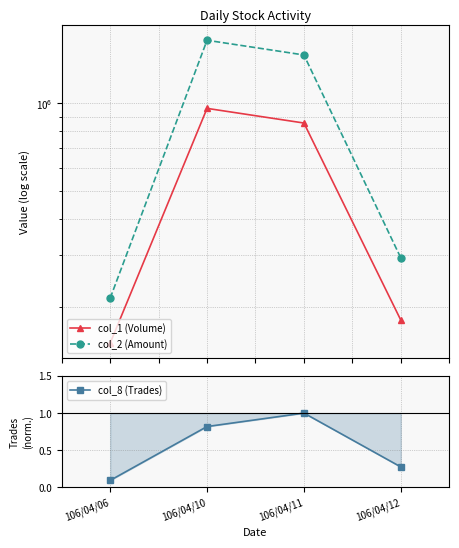

Is it true that col_8 (Trades) equals 1.4 at 106/04/10?

False